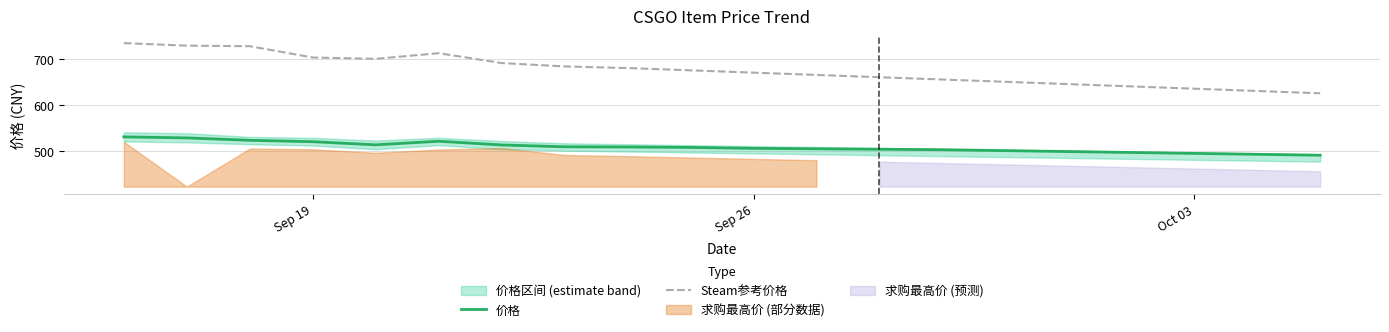

What is the highest value of the Steam参考价格 series?

734.4